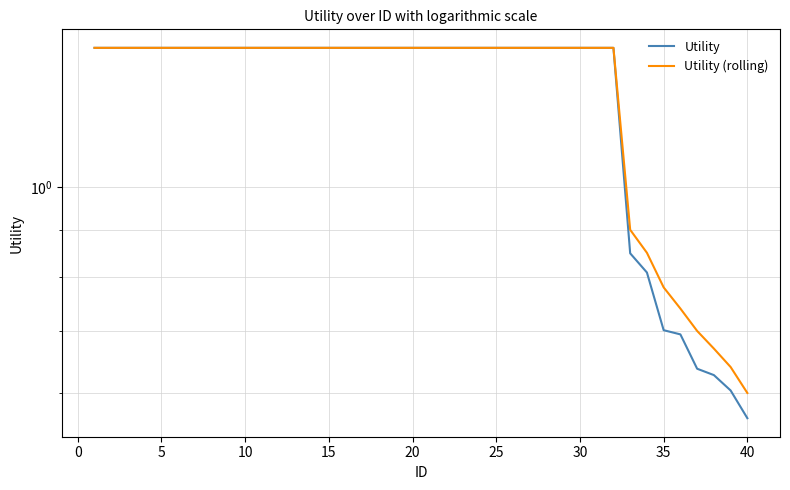

The value of Utility at 35 is 1.1. True or false?

False